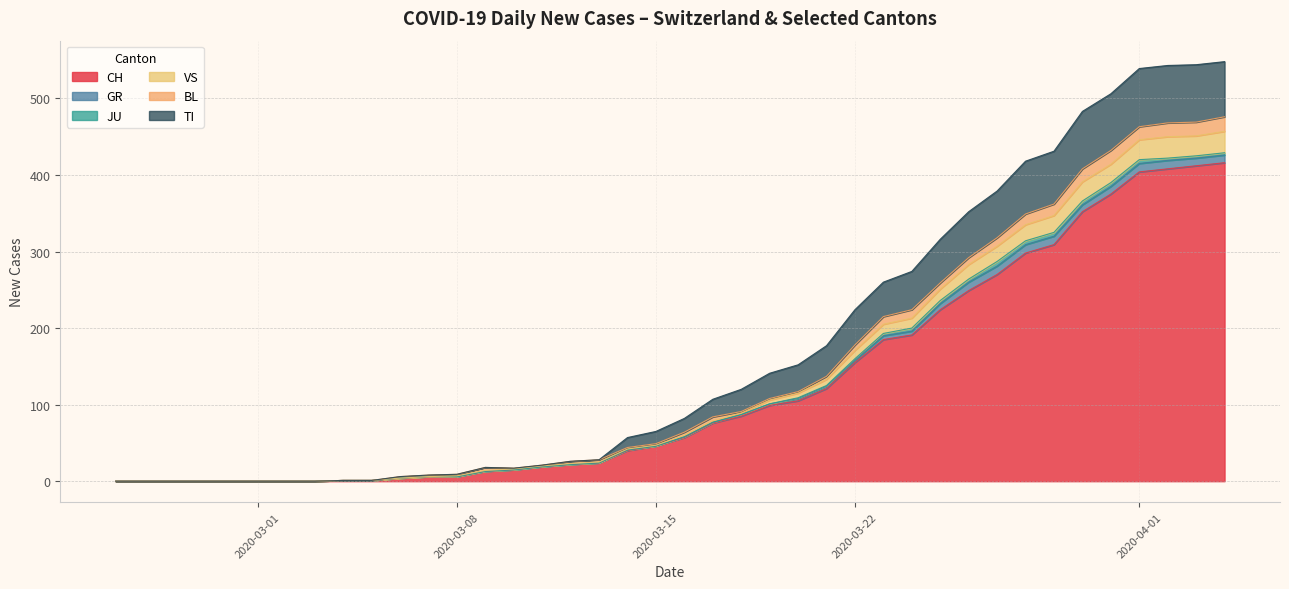

Is the value of BL at 2020-04-10 greater than the value of VS at 2020-04-05?

No